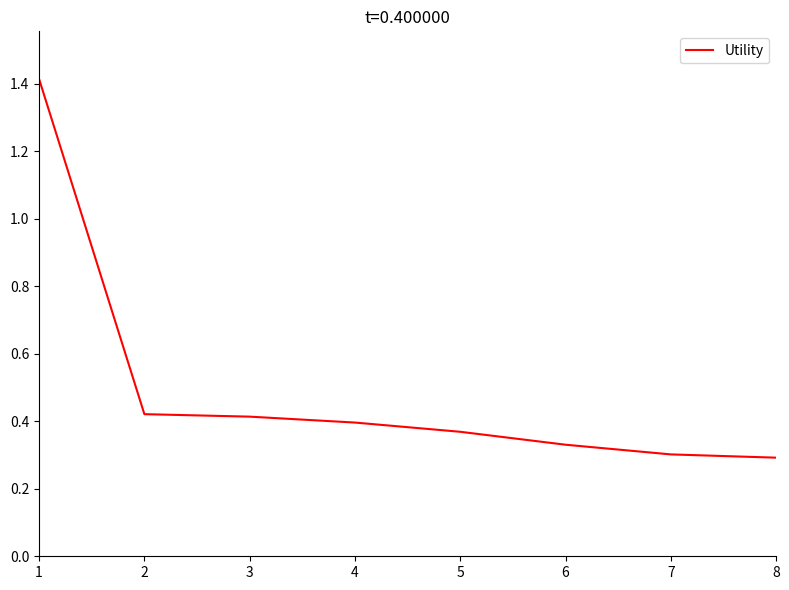

Is it true that the value at 2 is 0.4?

True